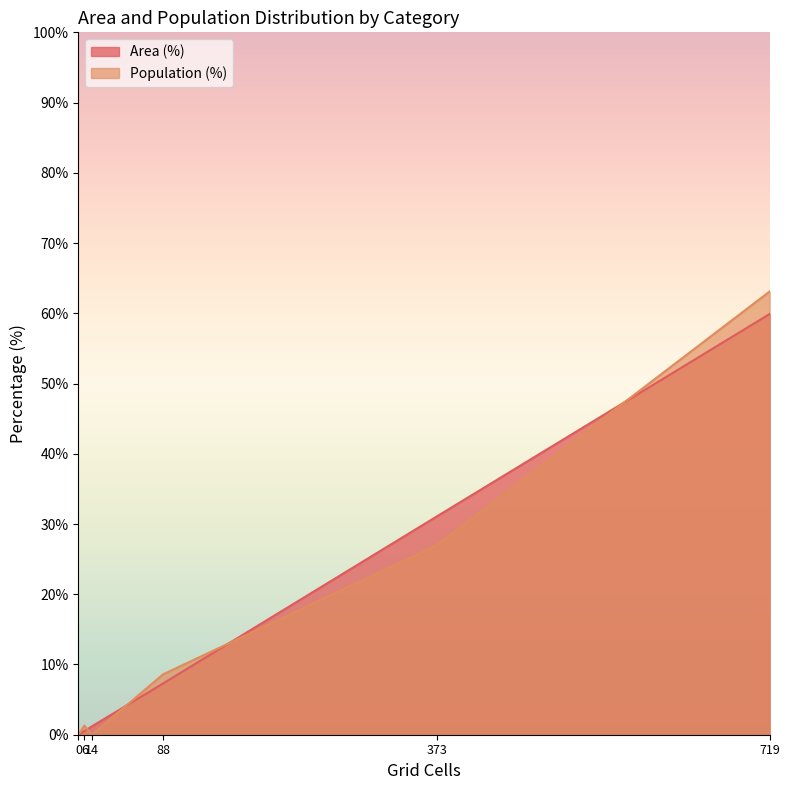

Does the chart display data point markers on the line(s)?

No